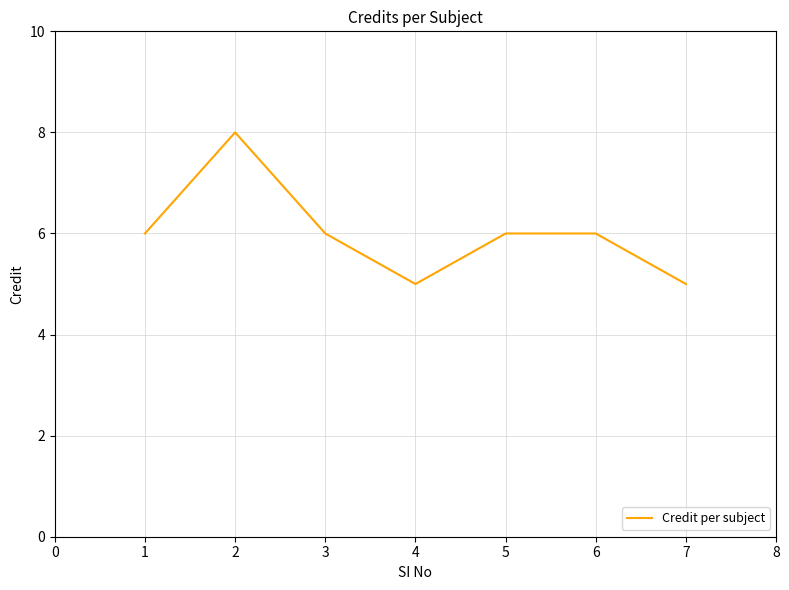

The chart shows a value of 2 at 5. True or false?

False